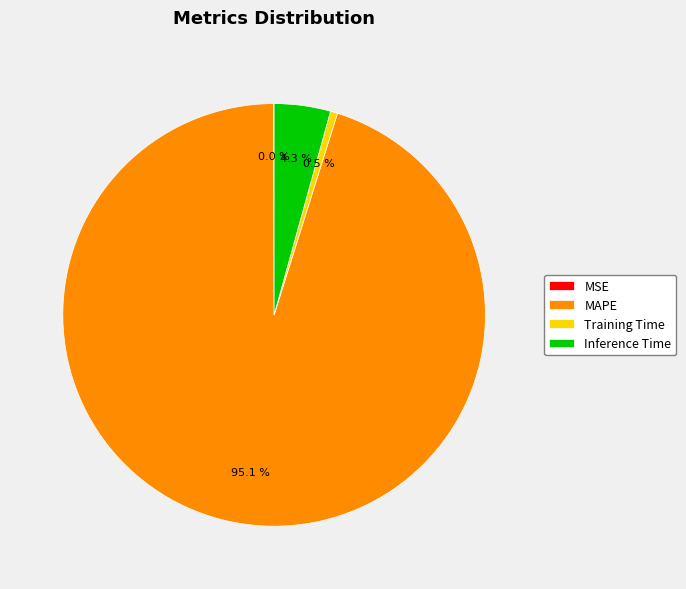

Which has a higher value, Training Time or Inference Time?

Inference Time